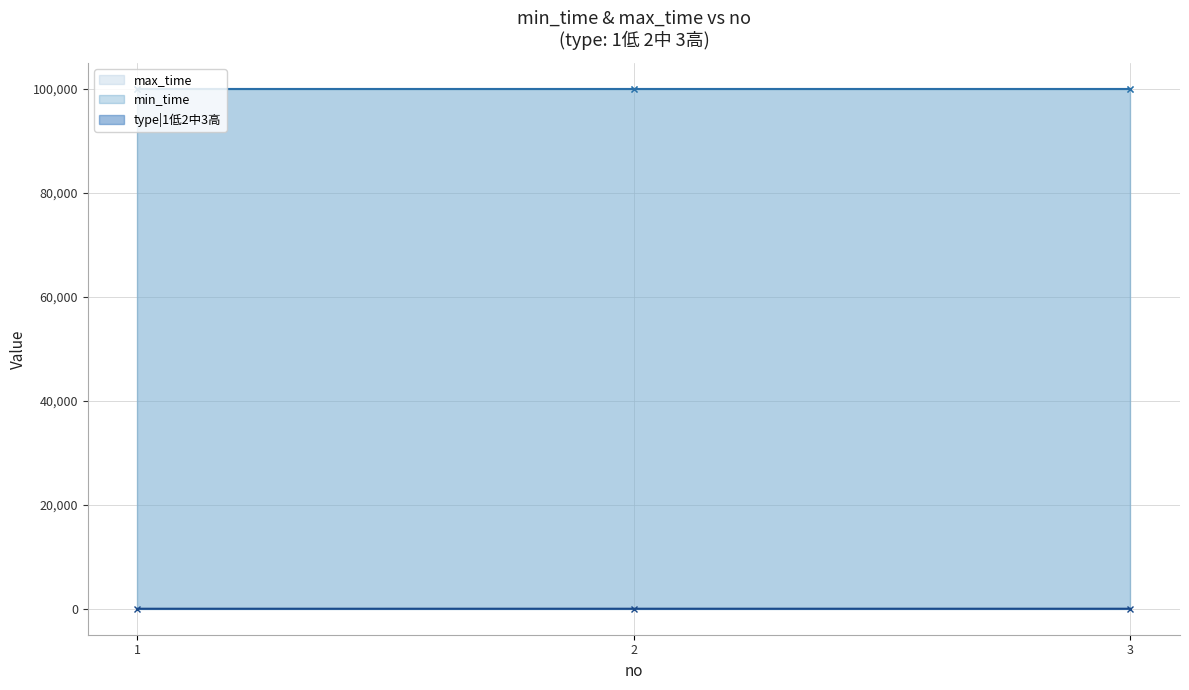

At which label is type|1低2中3高 closest to 2?

2